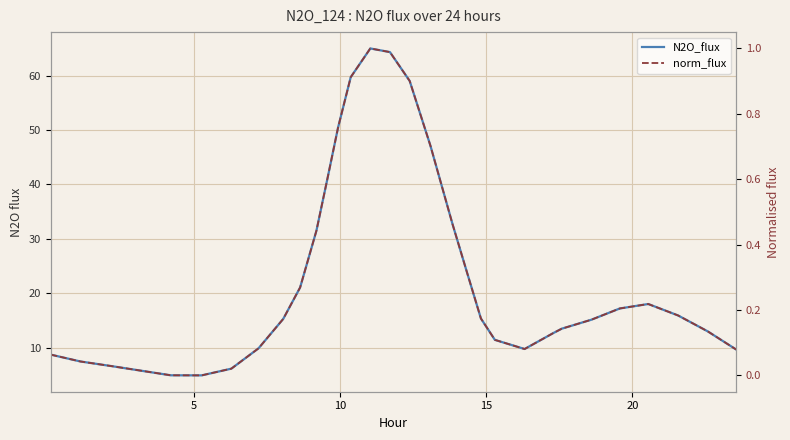

What is the maximum value for norm_flux?

1.0